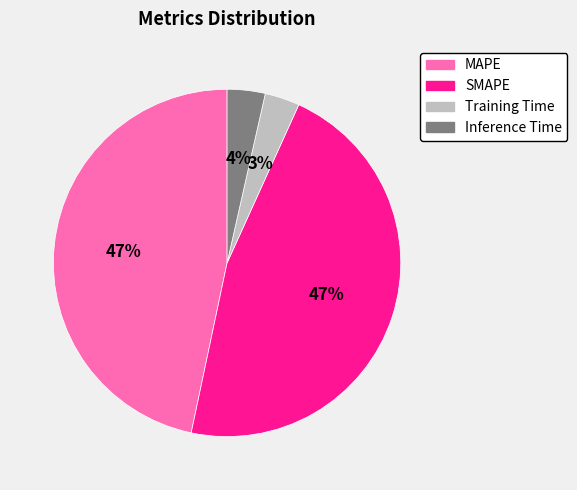

To the nearest percent, what is the combined percentage of SMAPE and Inference Time?

50%